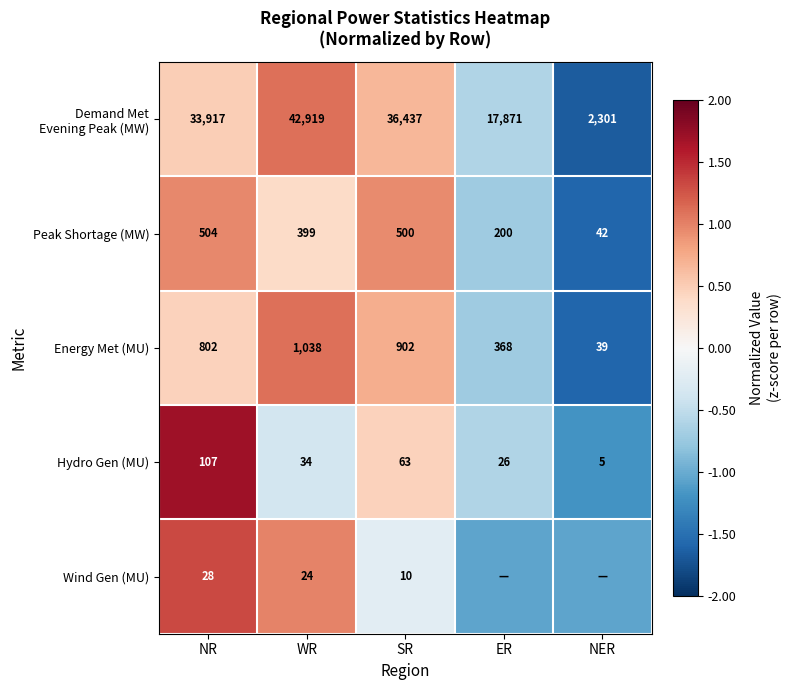

The value of Peak Shortage (MW) at WR is 0.7. True or false?

False